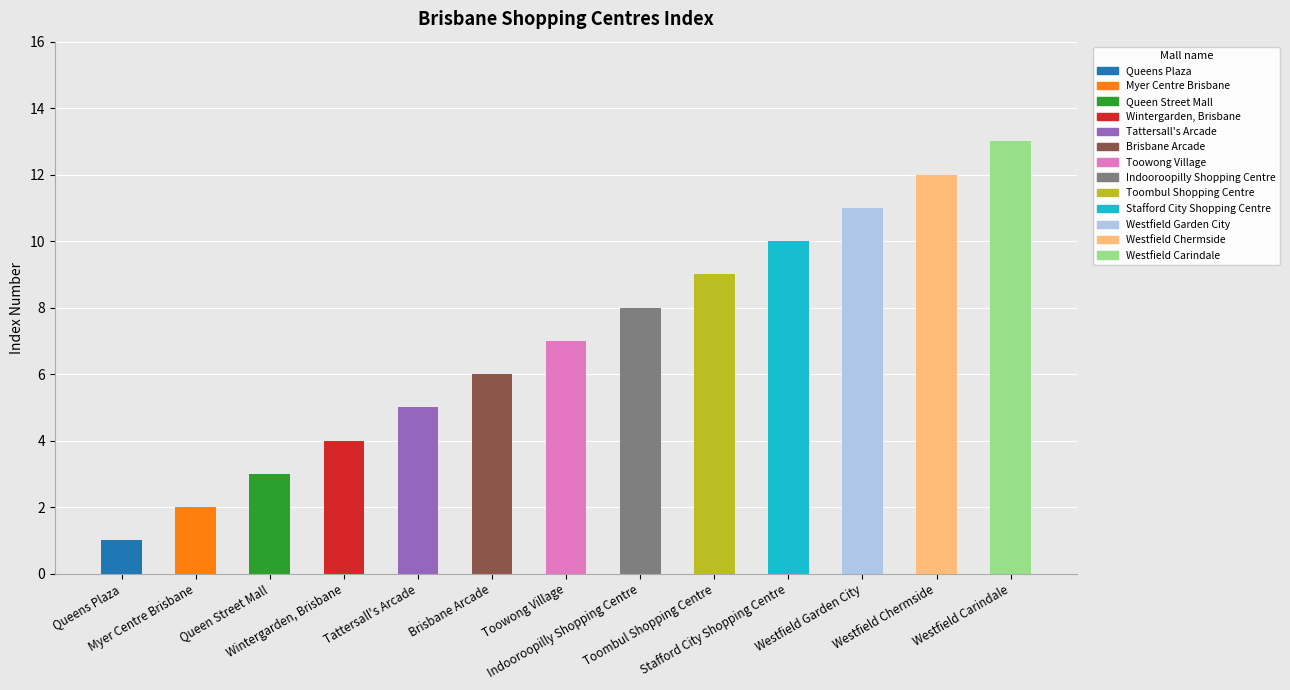

What is the value of the 8th bar from the left?

8